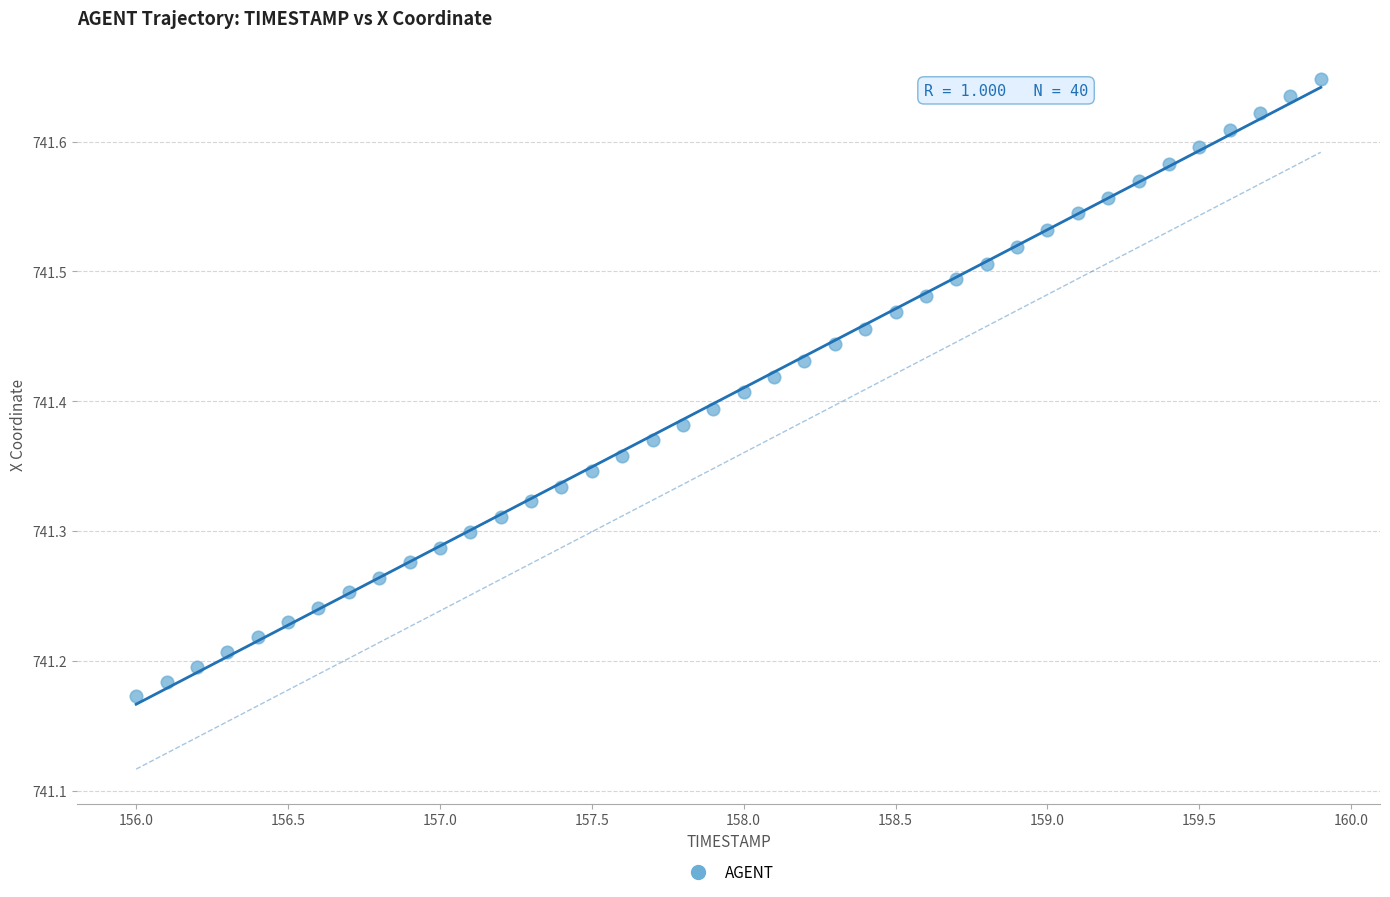

What is the range of X values (max minus min)?

3.9